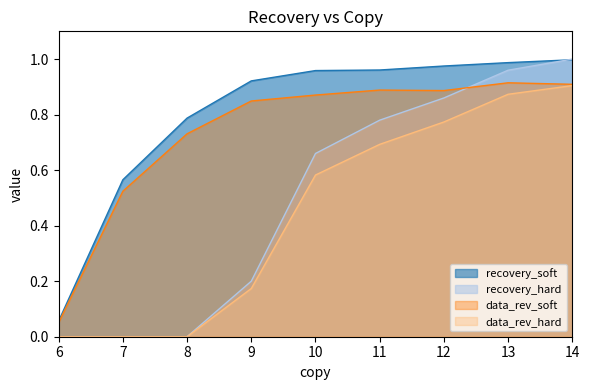

What is the average value of the data_rev_hard series?

0.4